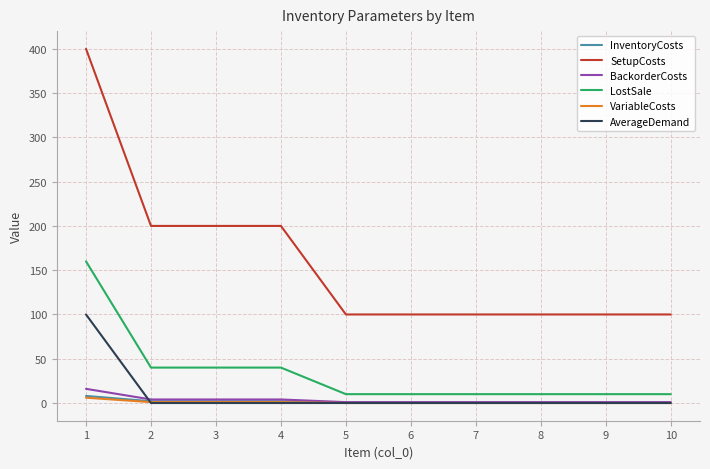

What is the total value across all series at 8?

111.5